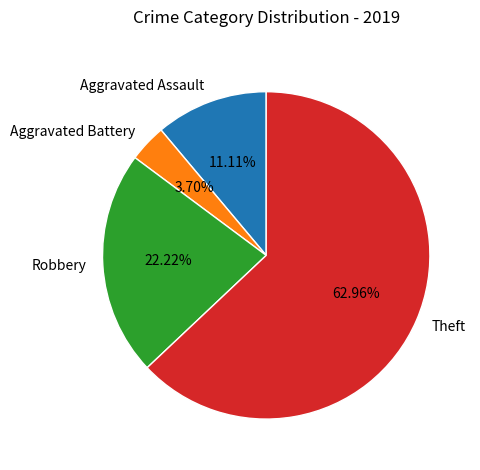

Which category accounts for the majority?

Theft